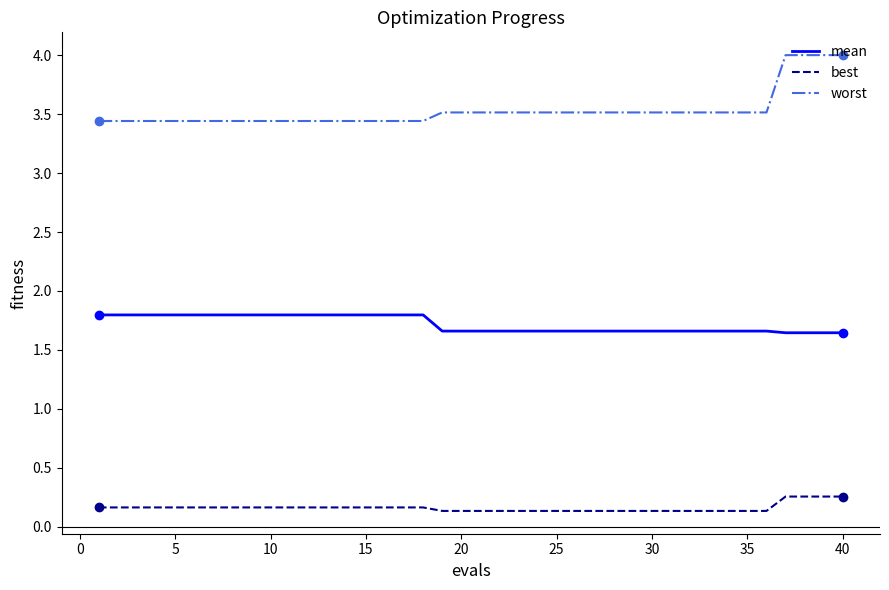

Rank the series by their average value, from lowest to highest.

best, mean, worst